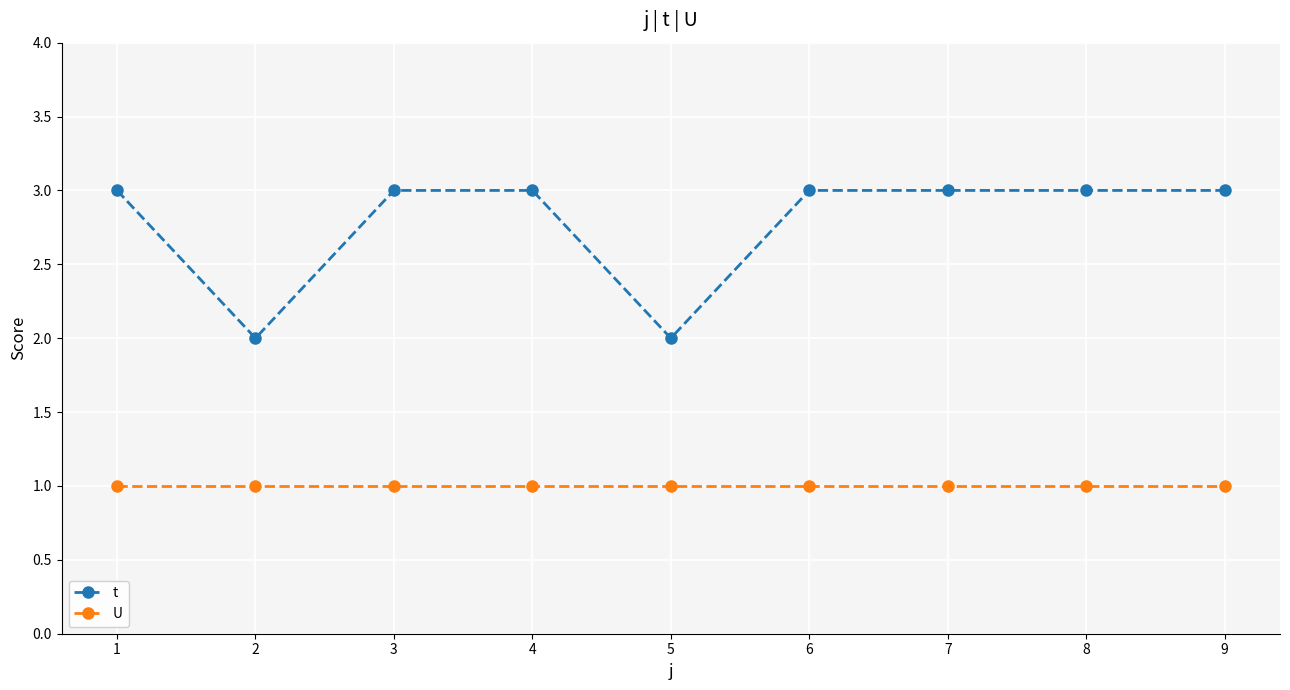

Rank the series at 7 from lowest to highest value.

U, t